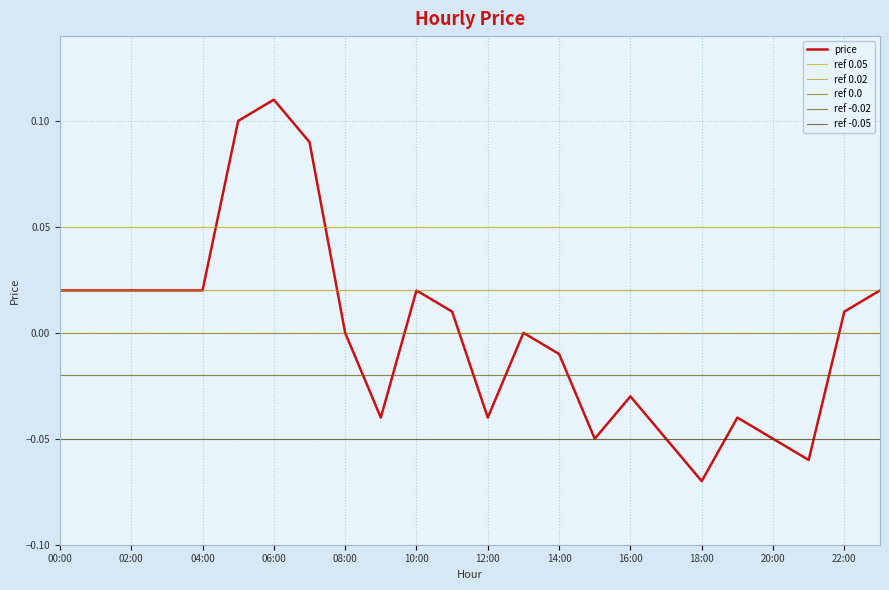

At which category does the chart reach its minimum across all series?

18:00